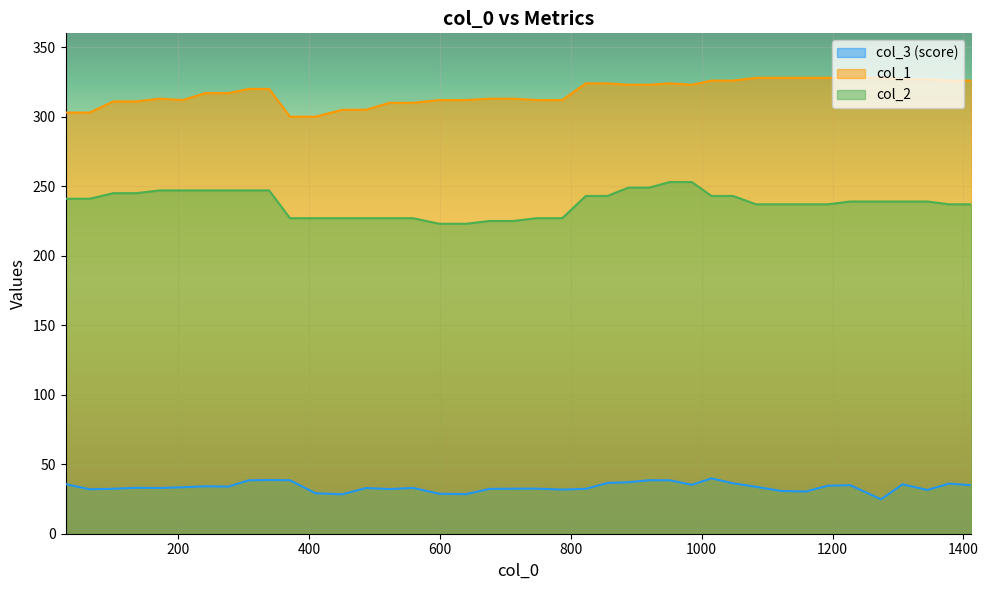

What is the difference between the maximum and minimum values in the col_2 series?

30.0